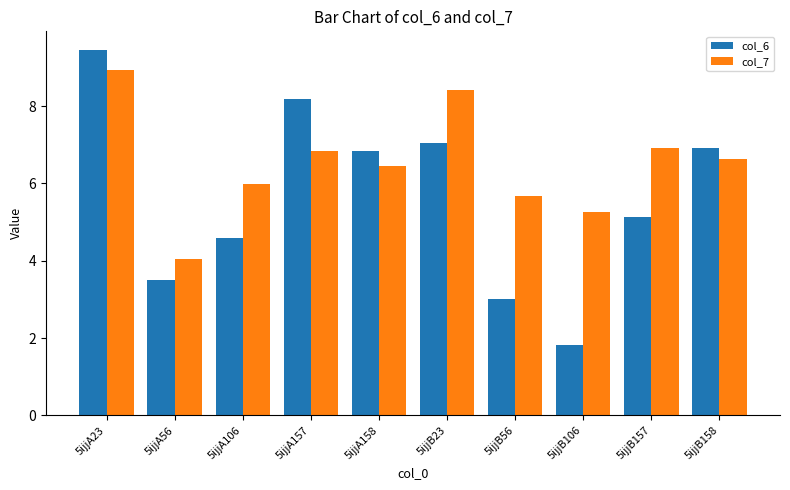

Read the col_7 value at 5ijjB158.

6.6